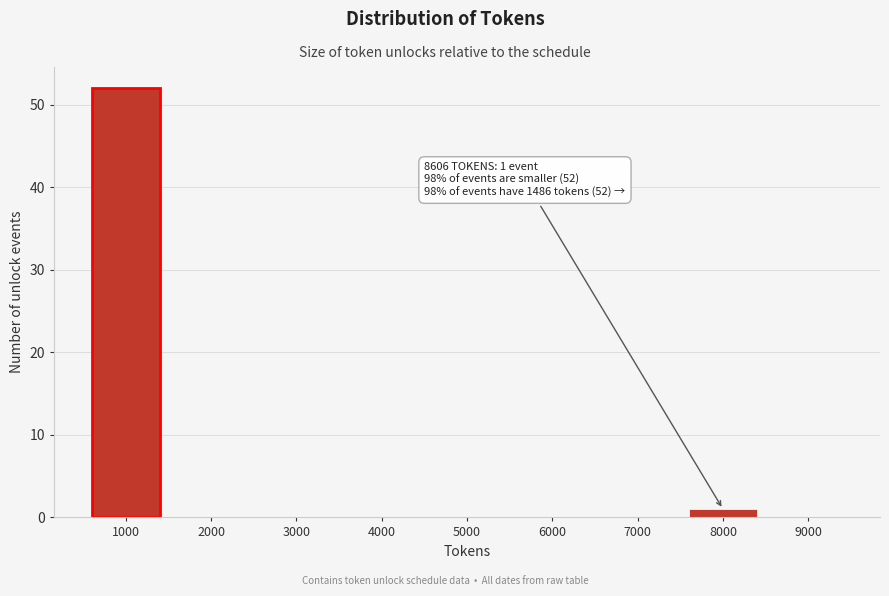

Reading right to left, list all the values displayed in this chart.

9000=0	8000=1	7000=0	6000=0	5000=0	4000=0	3000=0	2000=0	1000=52